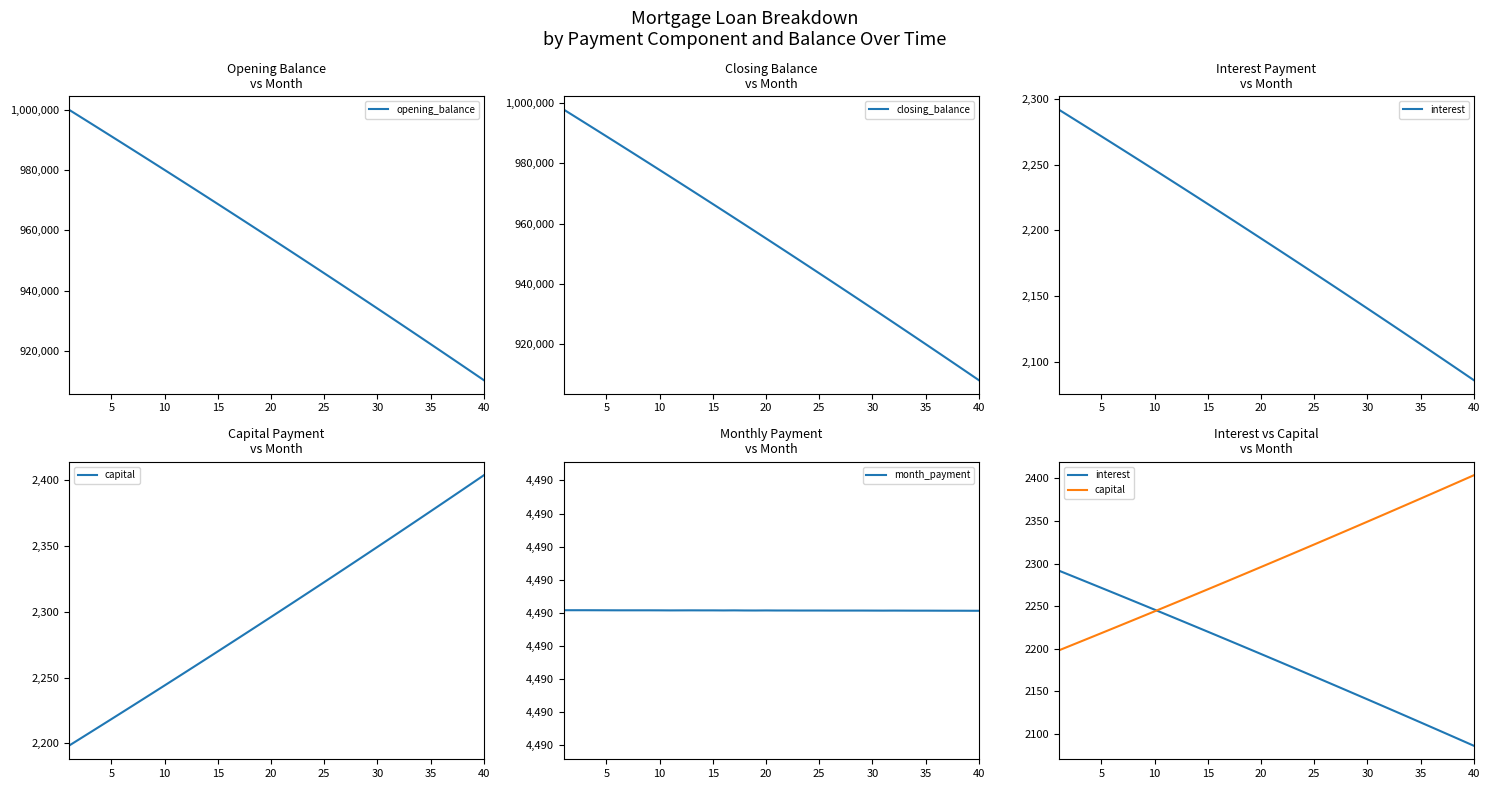

Read the opening_balance value at 10.

980033.8